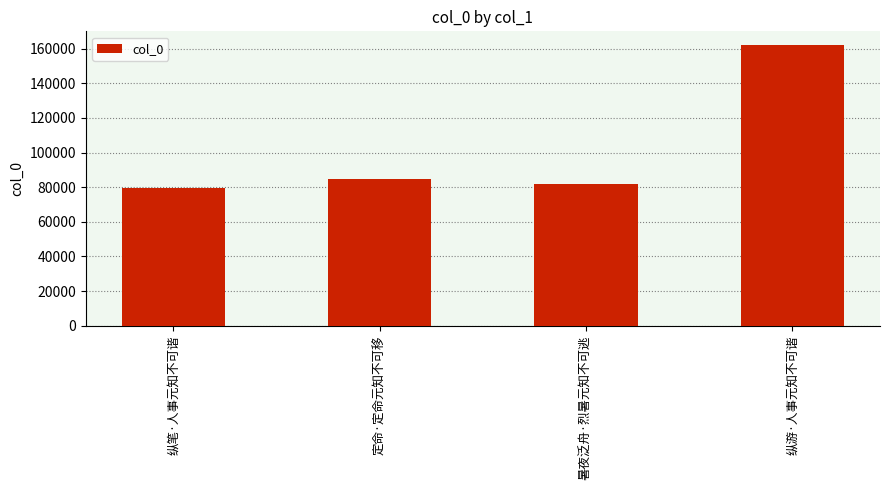

What is the difference between the maximum and minimum values?

82342